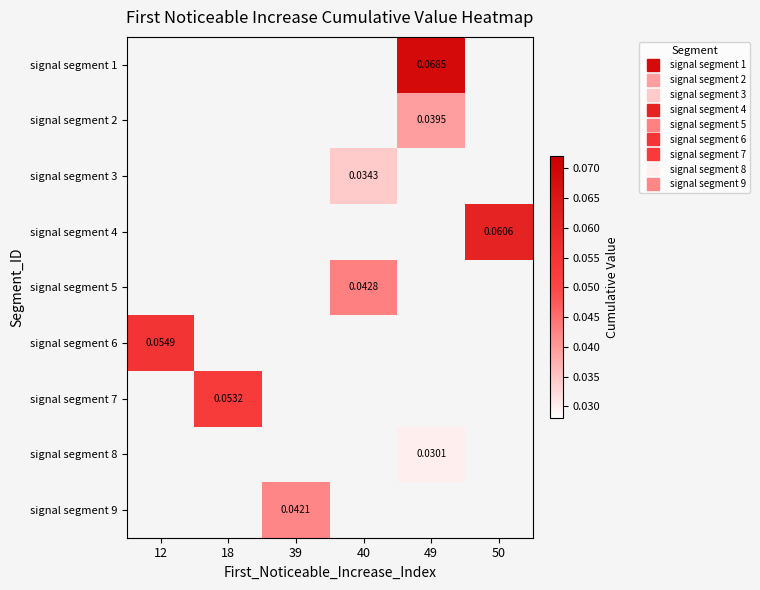

Count the number of data series in this chart.

9